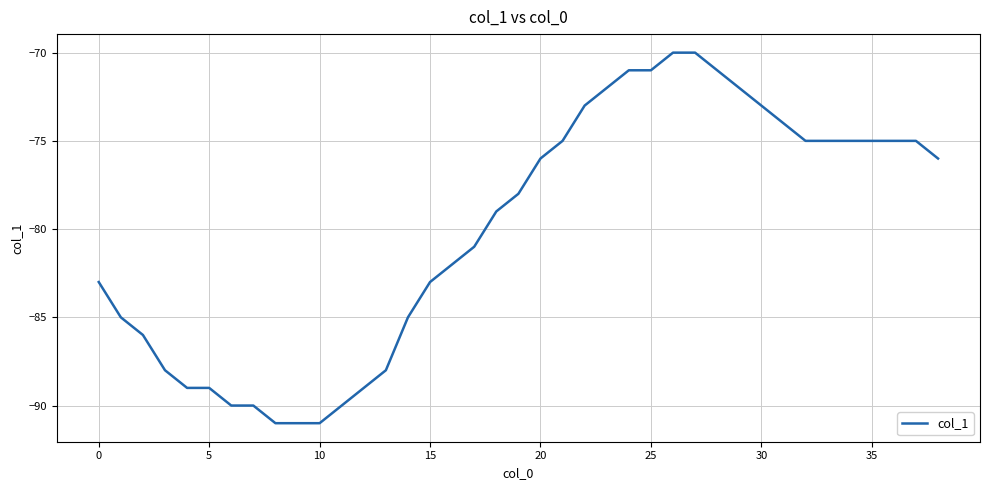

Reading left to right, extract all data points from this chart.

-83	-85	-86	-88	-89	-89	-90	-90	-91	-91	-91	-90	-89	-88	-85	-83	-82	-81	-79	-78	-76	-75	-73	-72	-71	-71	-70	-70	-71	-72	-73	-74	-75	-75	-75	-75	-75	-75	-76